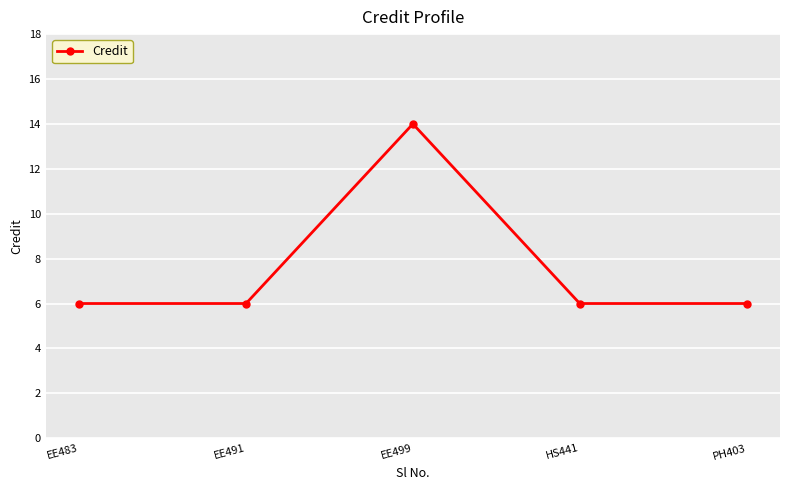

How many series are shown in this chart?

1